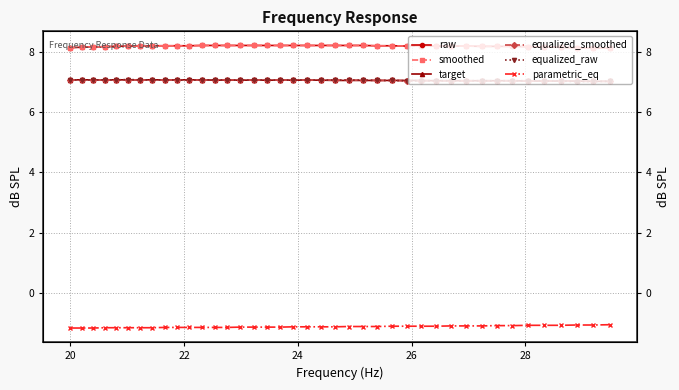

The value of equalized_smoothed at 28 is 9.8. True or false?

False